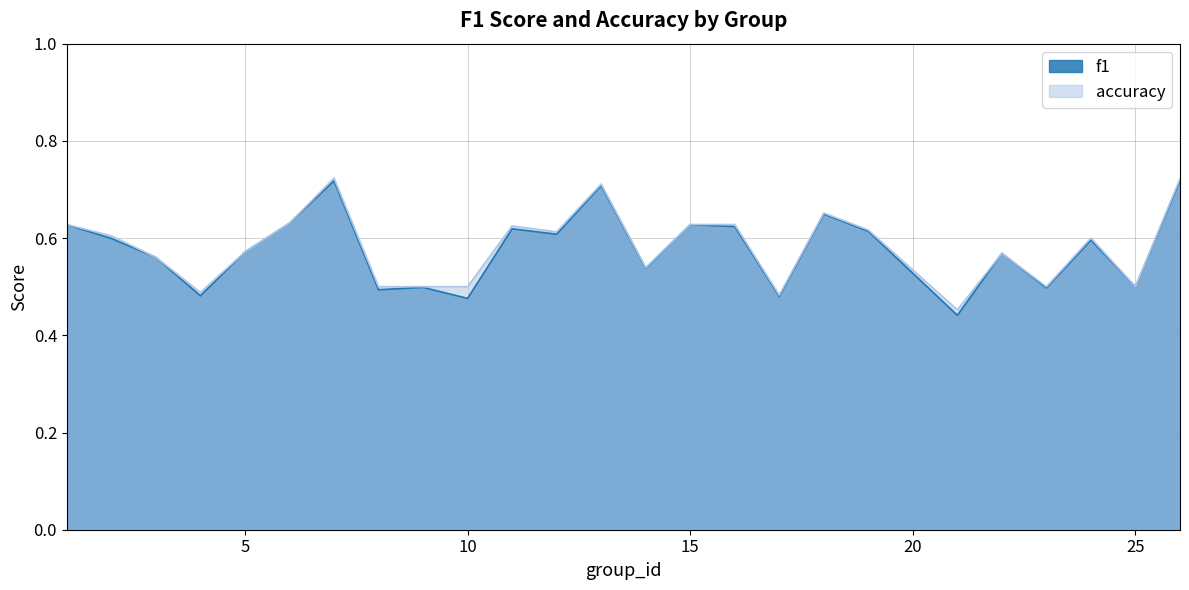

List the series in order of their peak value, highest first.

accuracy, f1